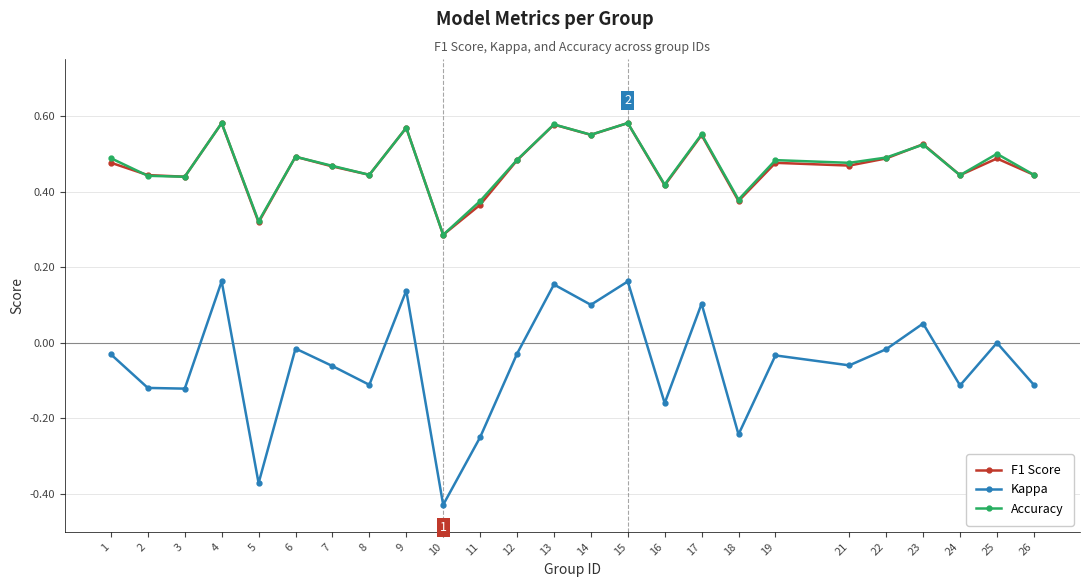

At which label does Kappa reach its minimum?

10